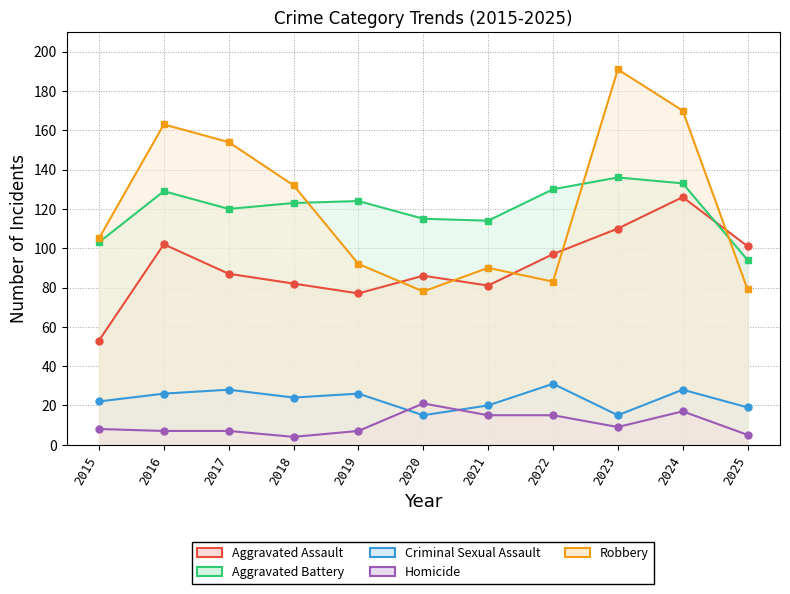

What are all the series names shown in the legend?

Aggravated Assault, Aggravated Battery, Criminal Sexual Assault, Homicide, Robbery